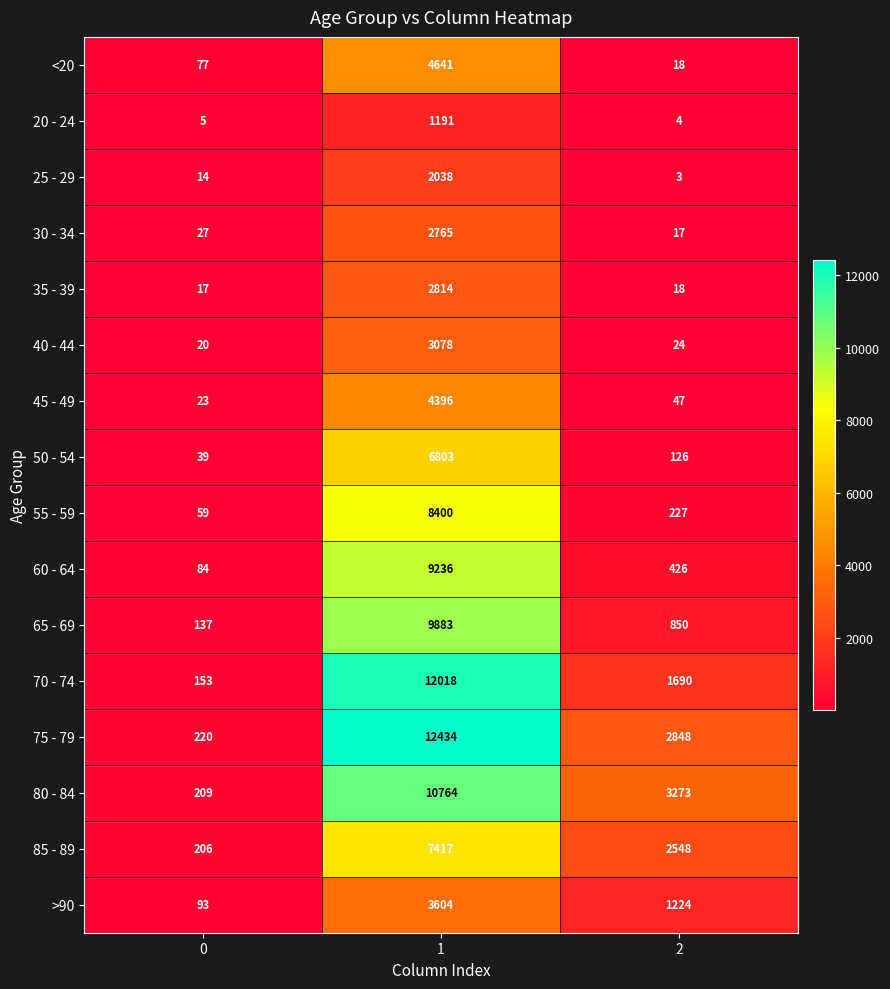

Between 0 and 2, which series saw the biggest shift?

80 - 84